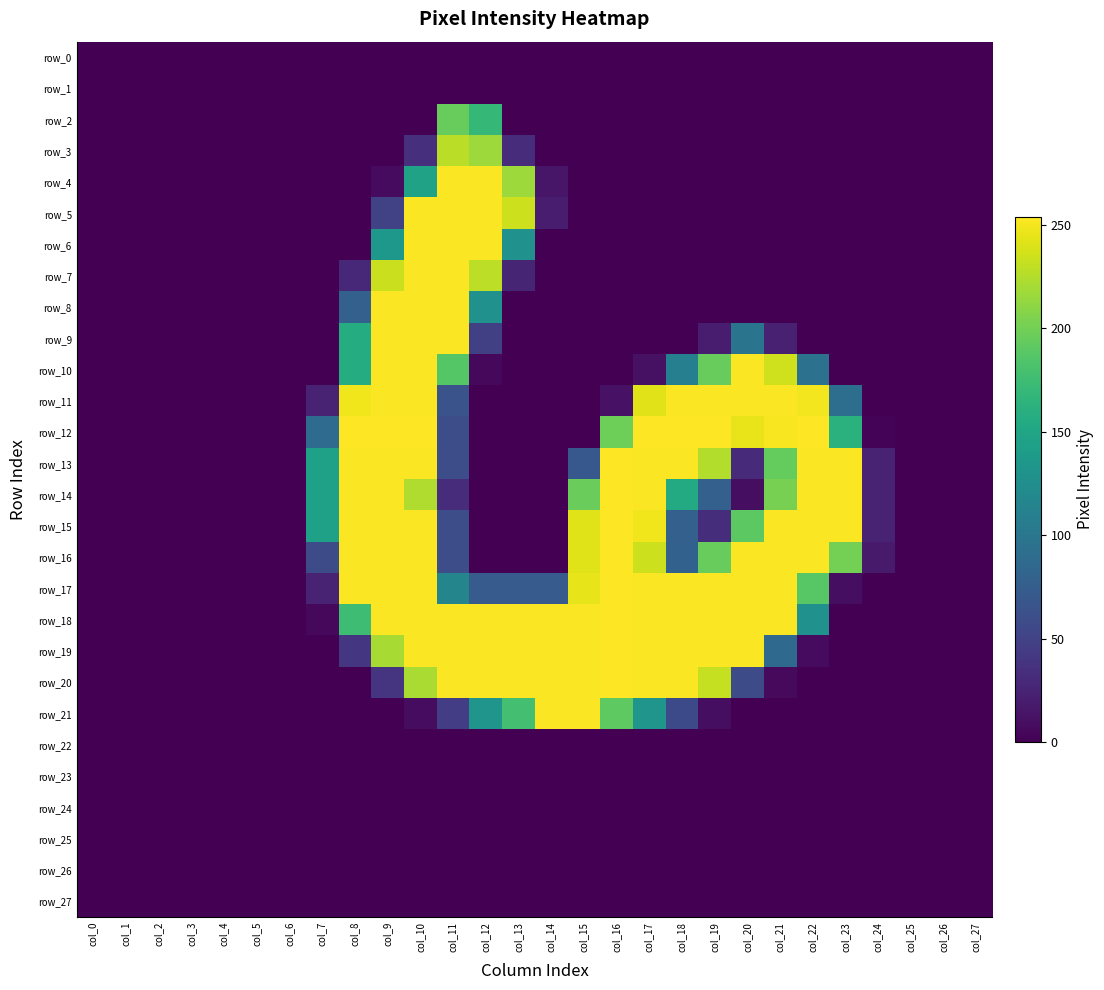

Which category has the highest value in the row_27 series?

col_0